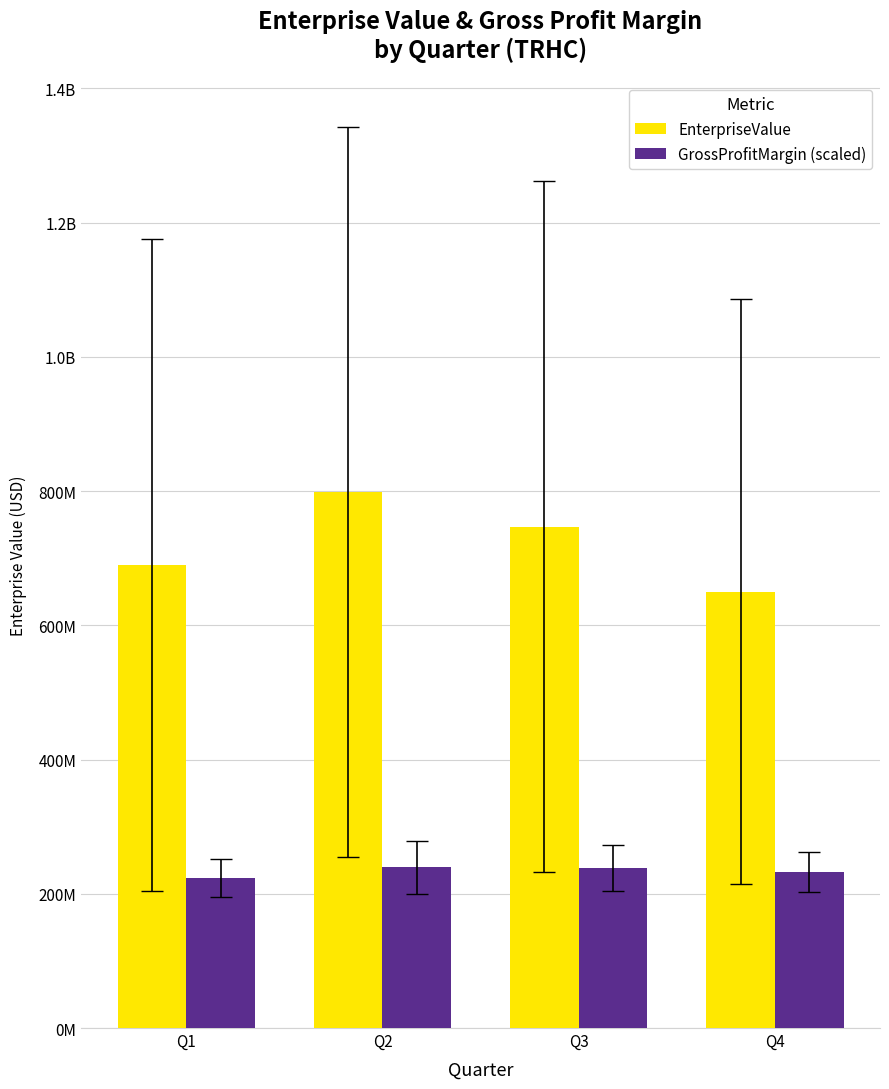

Are the bars grouped side by side (vs. stacked)?

Yes